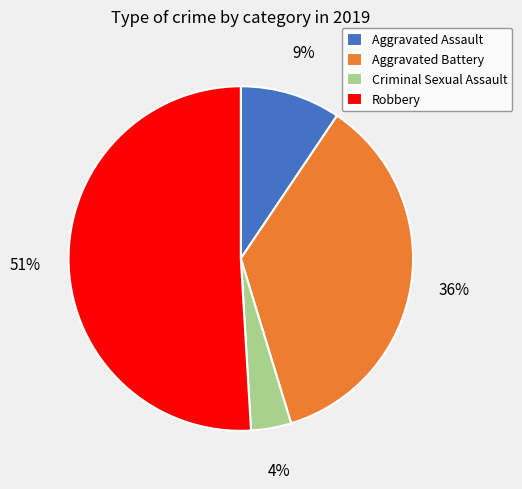

True or false: Aggravated Assault accounts for 24% of the total.

False